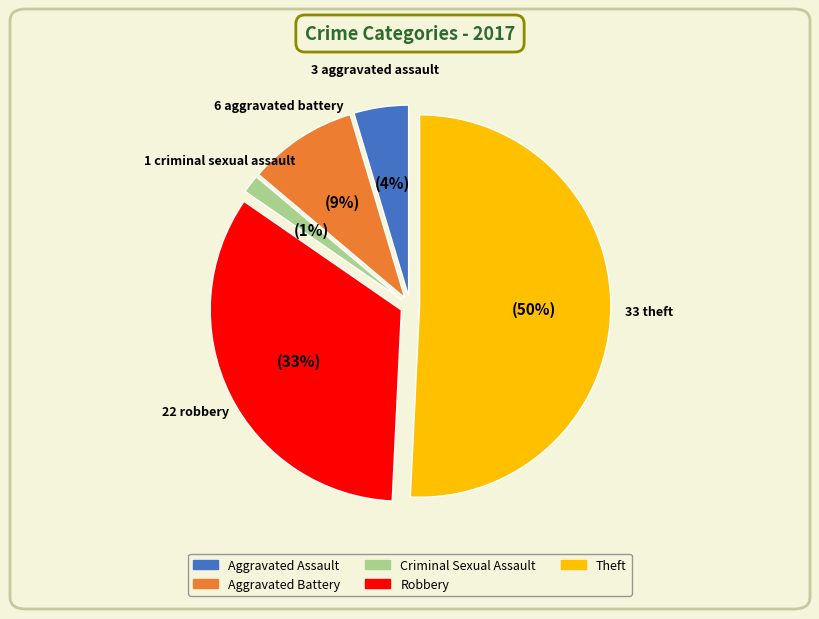

Is the sum of Aggravated Assault and Criminal Sexual Assault greater than half?

No